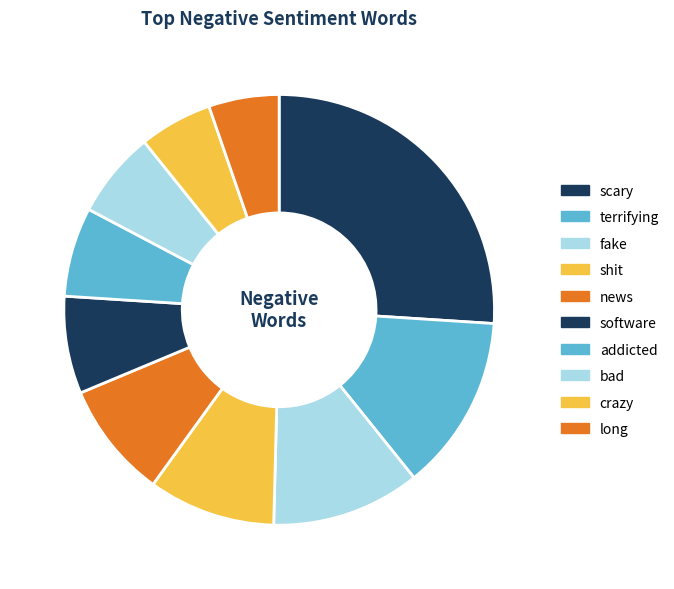

How many slices are in this pie chart?

10